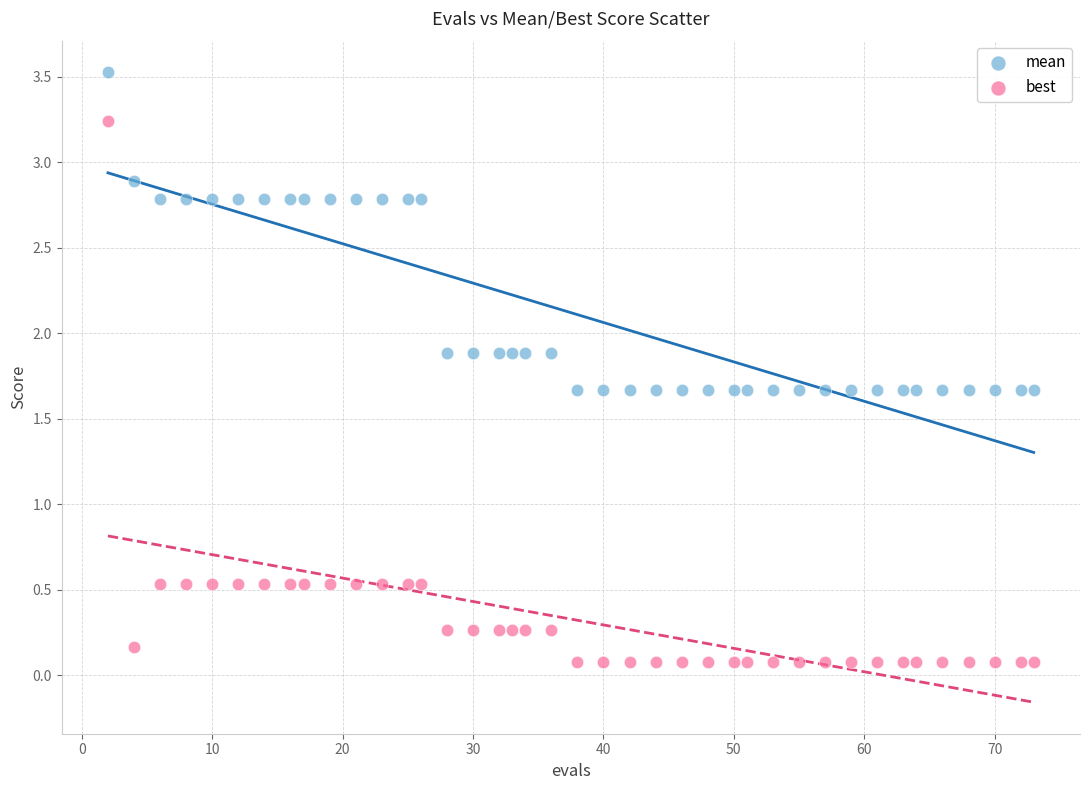

What is the X range (max minus min) for the scatter plot?

71.0